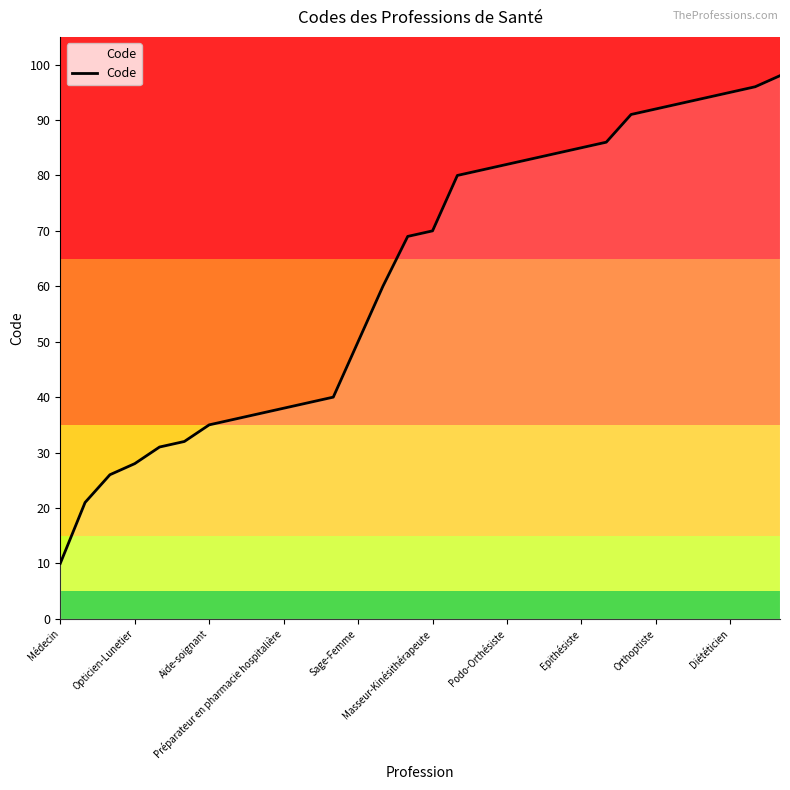

What is the minimum value shown in the chart?

10